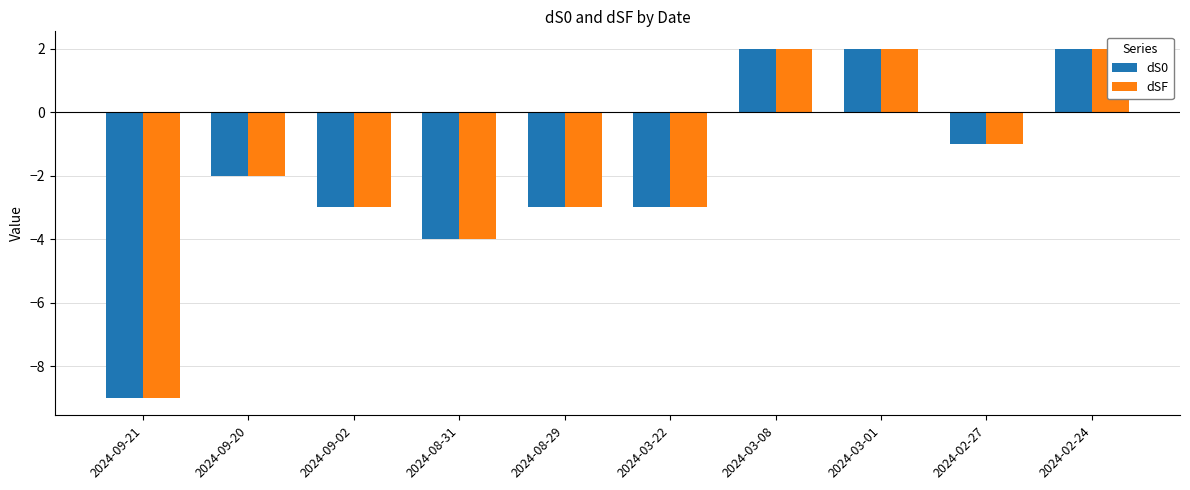

Is it true that dS0 equals -1 at 2024-09-02?

False